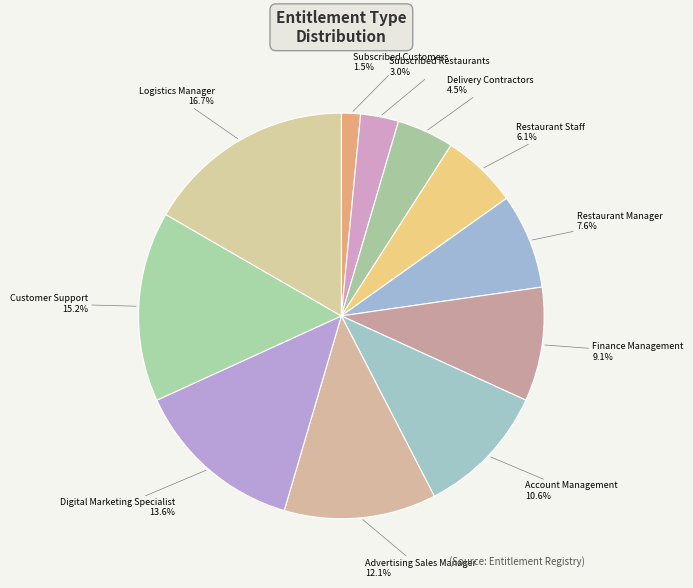

How many segments does this pie chart have?

11